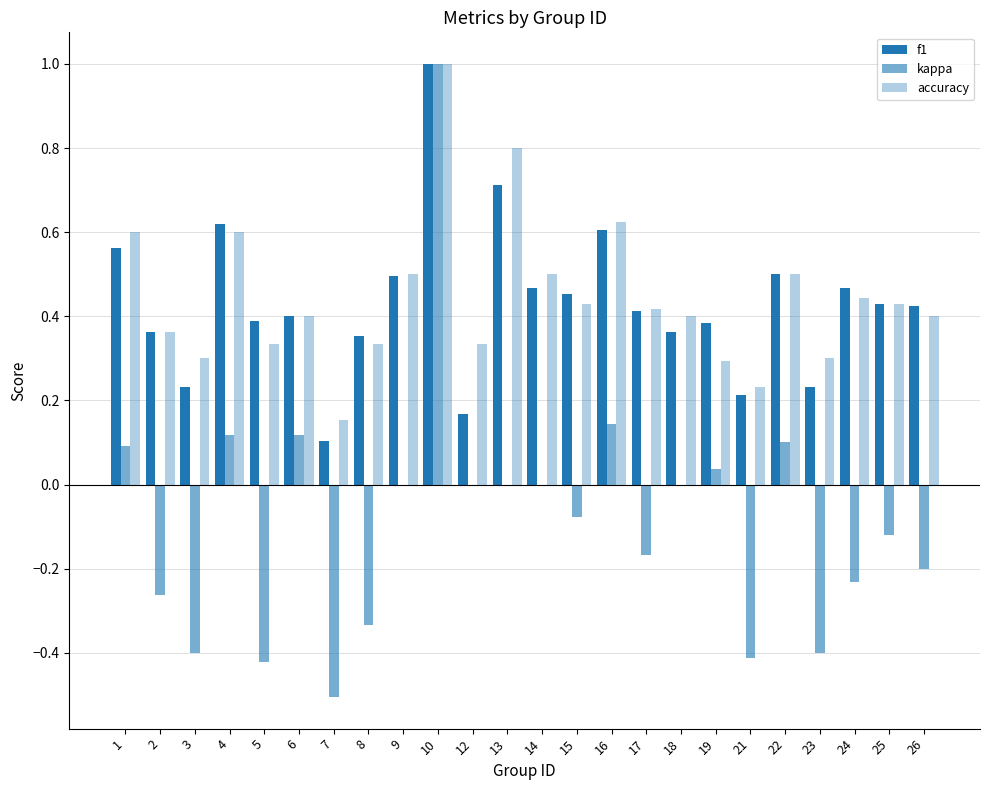

At 25, list the series in order from largest to smallest.

f1, accuracy, kappa